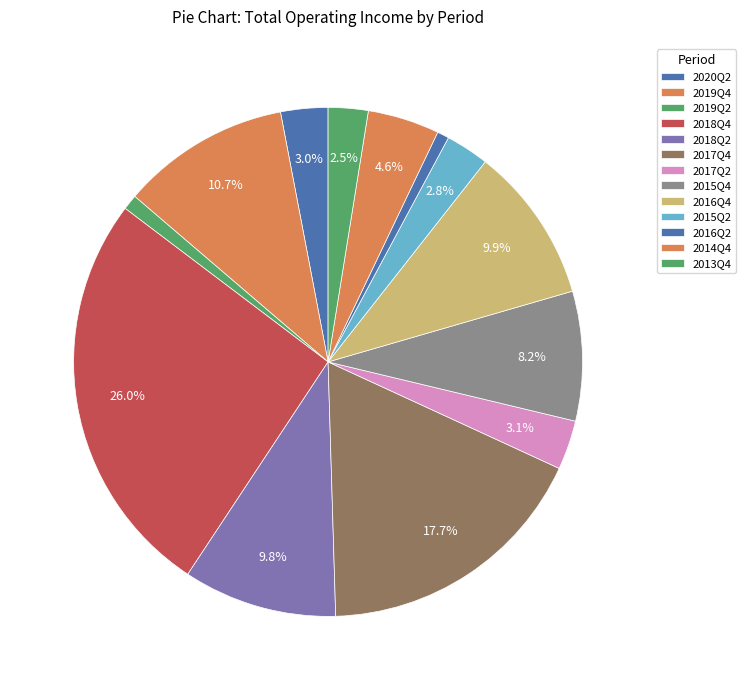

Is the sum of 2017Q2 and 2019Q2 greater than half?

No